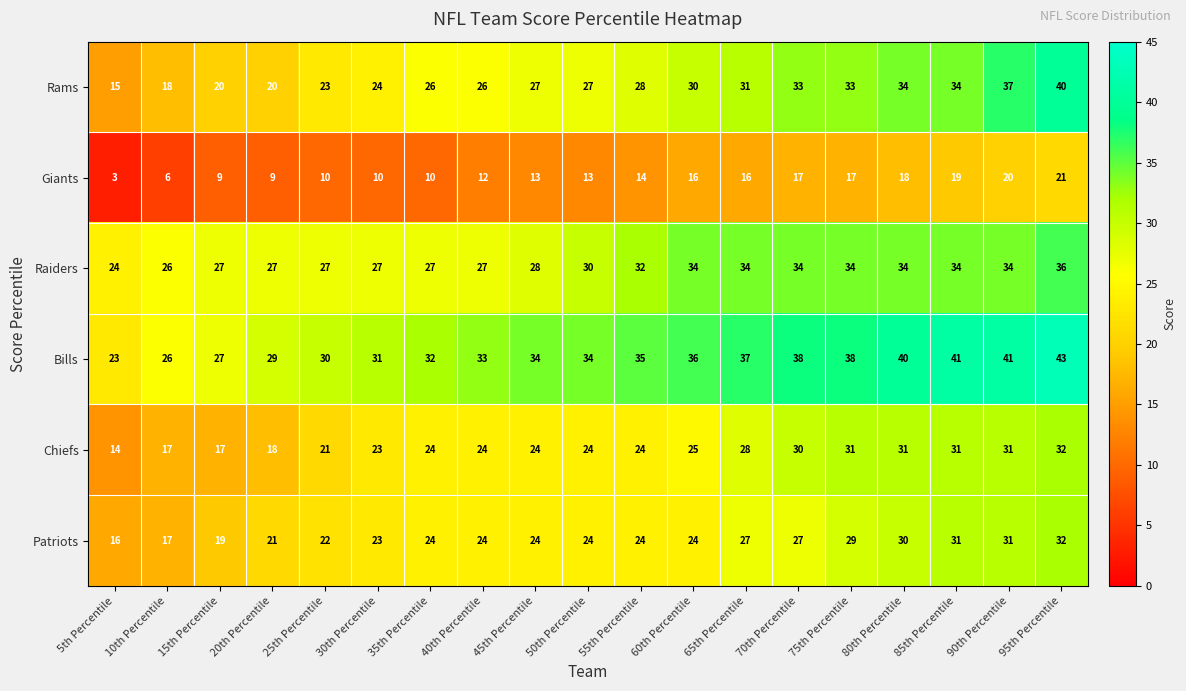

What is the sum of all Chiefs values?

469